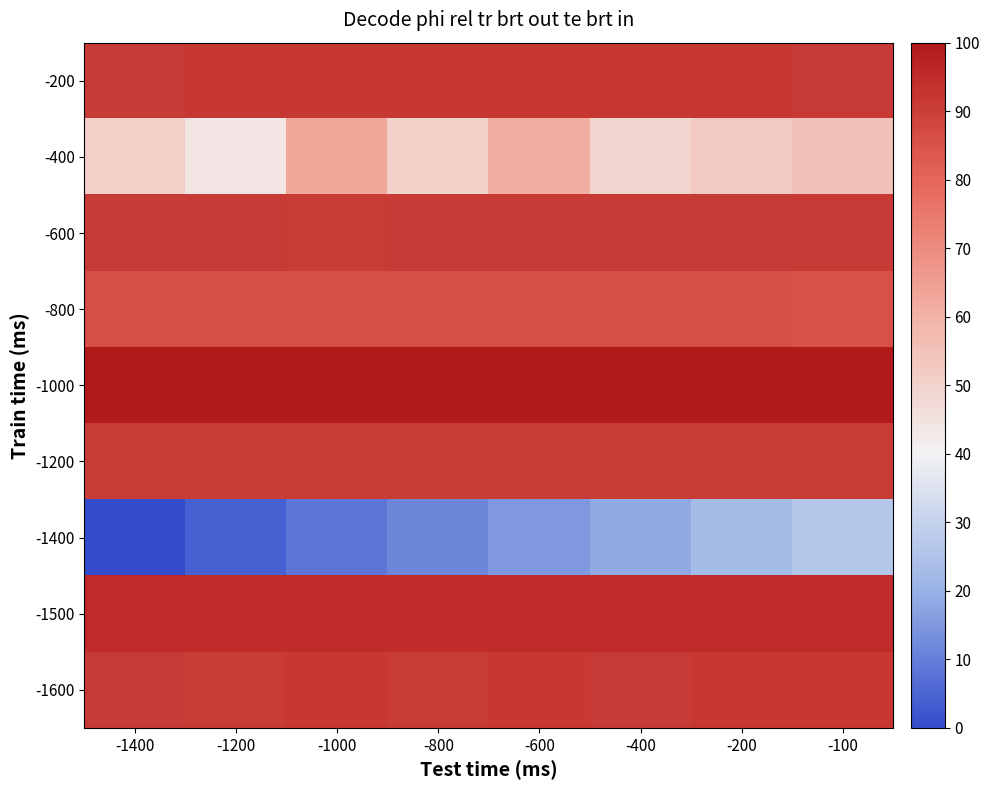

Which series has the widest spread of values?

-1400